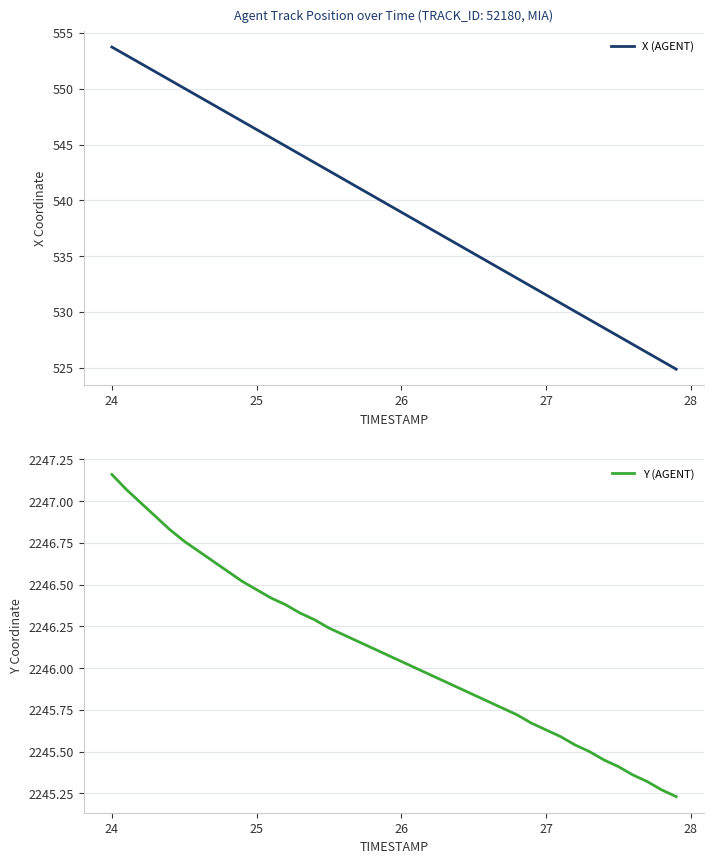

At which label does X (AGENT) reach its peak?

24